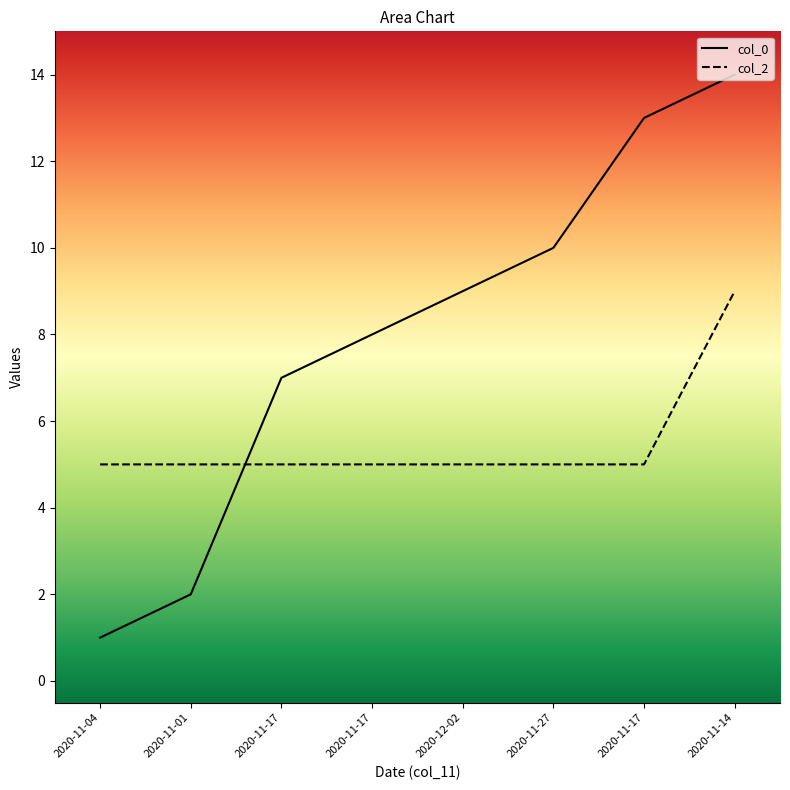

True or false: col_0 has a value of 13 at 2020-11-27.

False